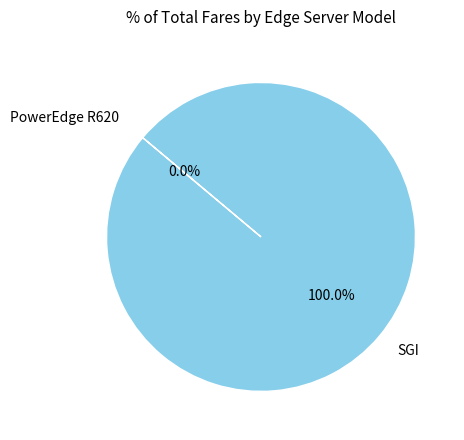

Is it true that SGI is 94% of the pie?

False